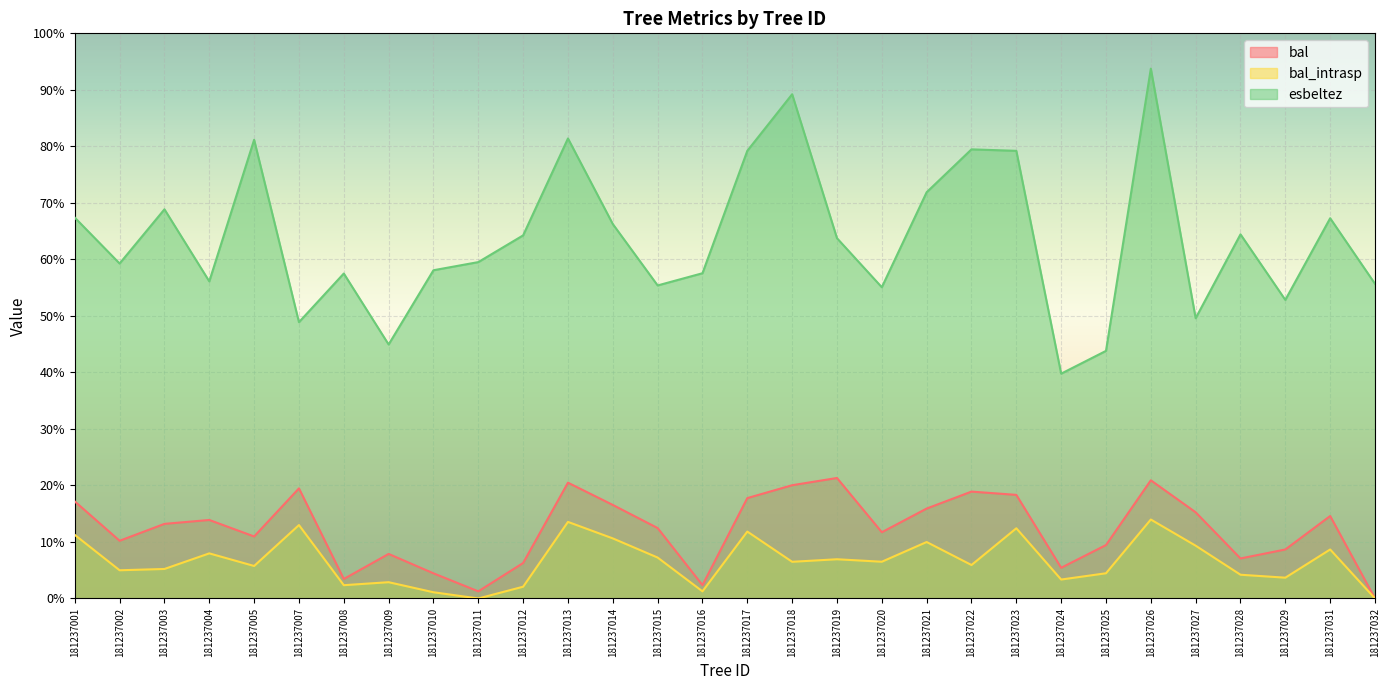

How many positive values does the bal series have?

29